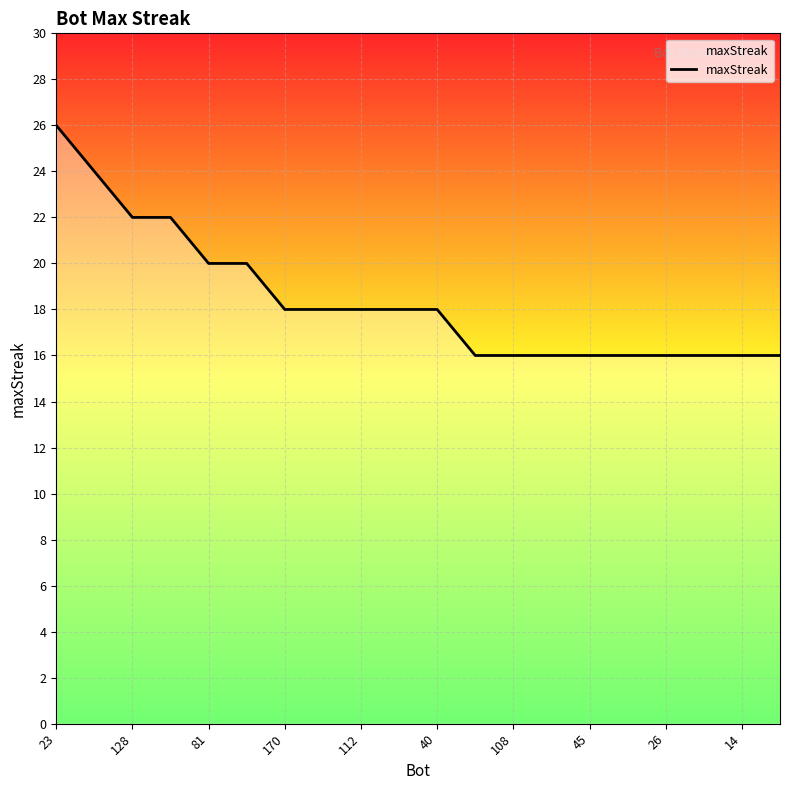

Does the chart display data point markers on the line(s)?

No